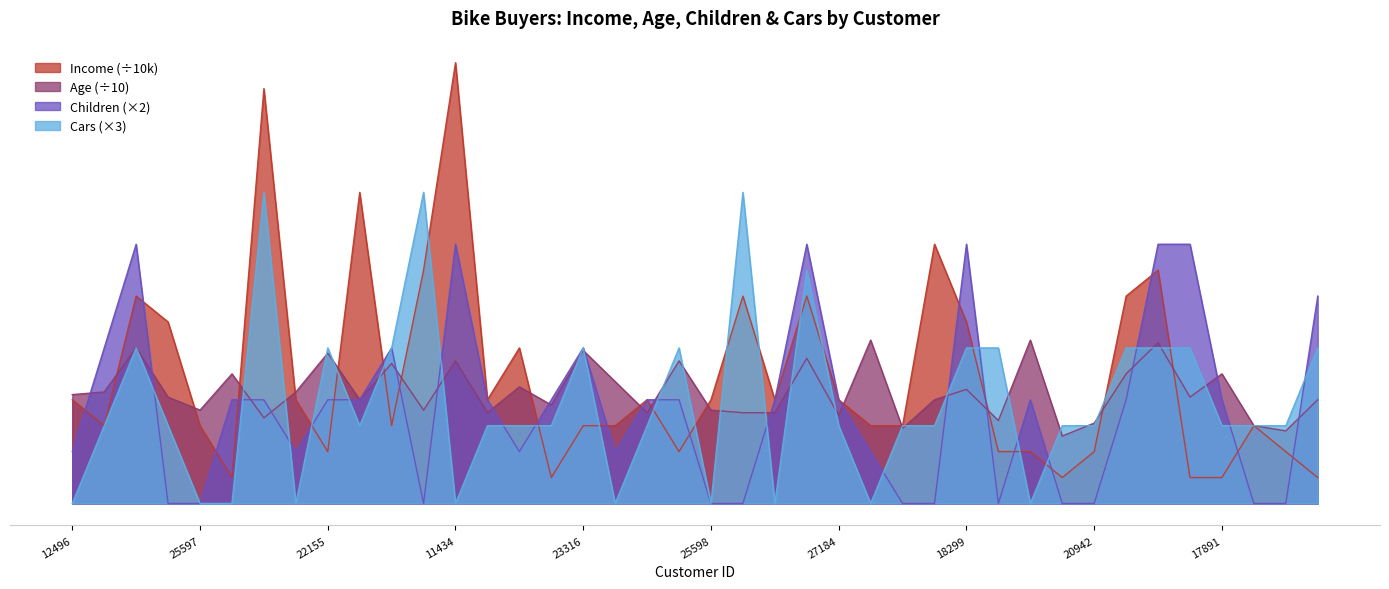

Which label corresponds to the smallest value in the chart?

24381